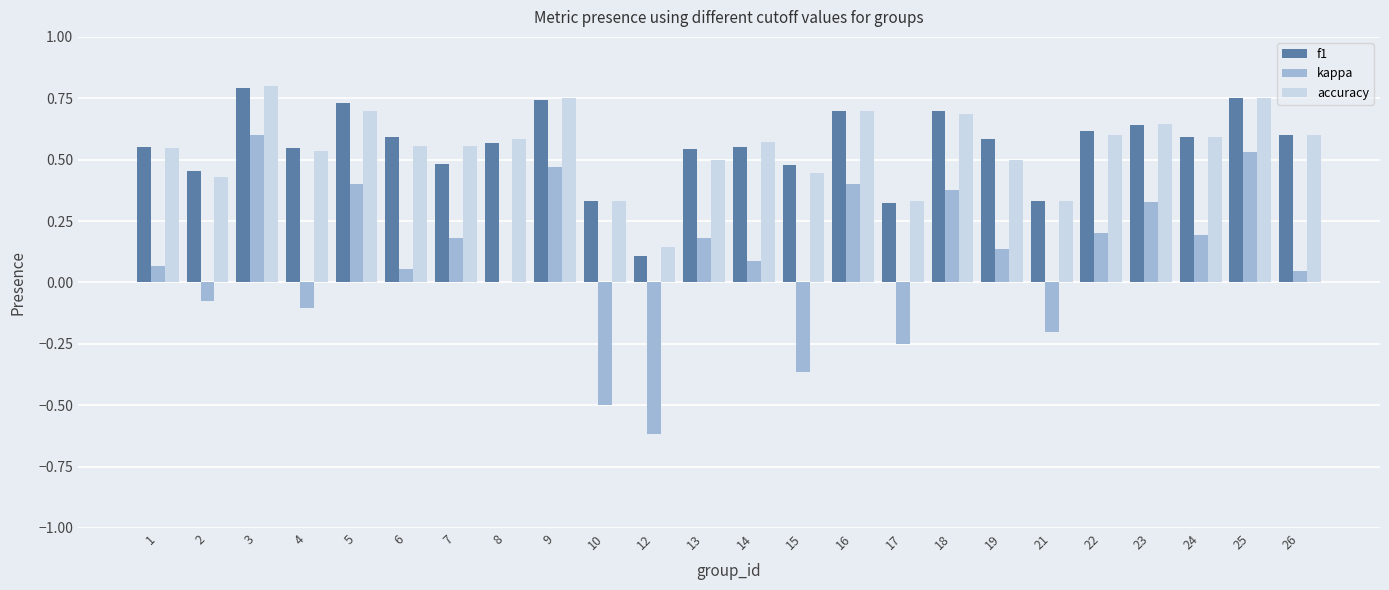

What is the sum of all accuracy values?

13.2